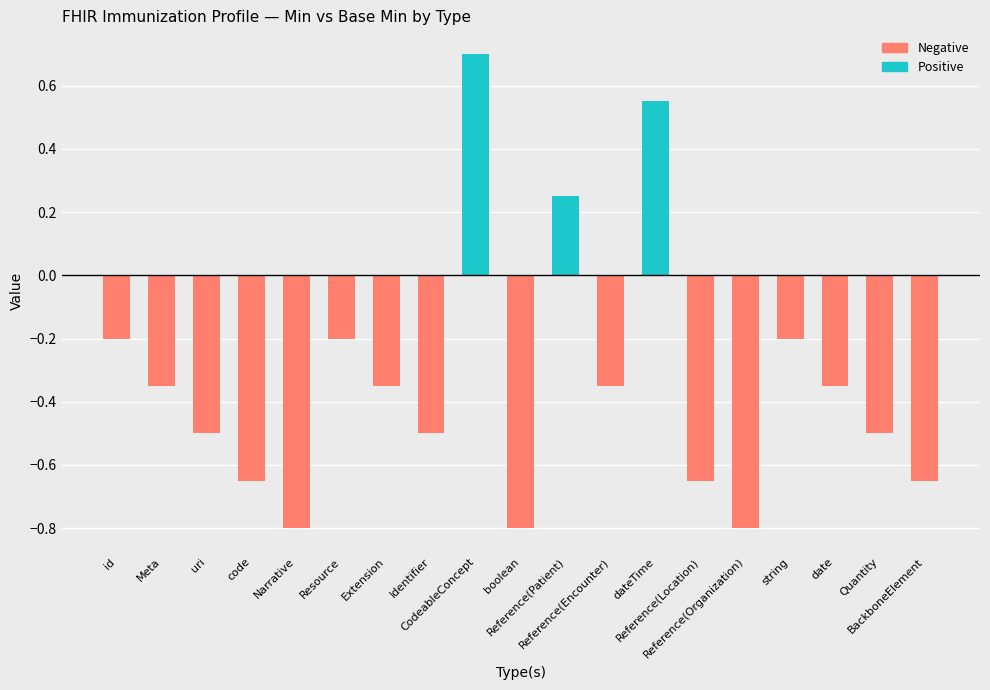

How many values in Positive are above zero?

3